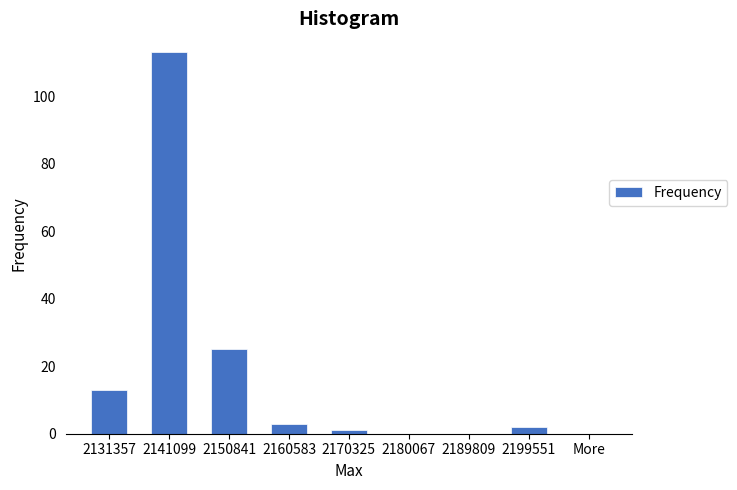

Reading right to left, list all the values displayed in this chart.

More=0	2199551=2	2189809=0	2180067=0	2170325=1	2160583=3	2150841=25	2141099=113	2131357=13